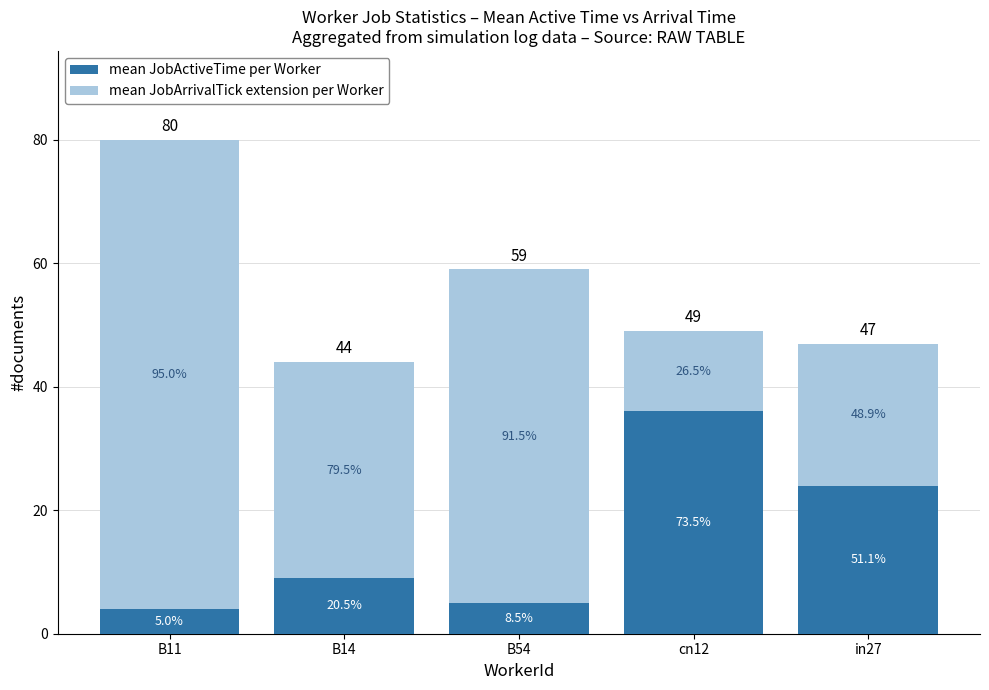

How many bars are there in total?

5